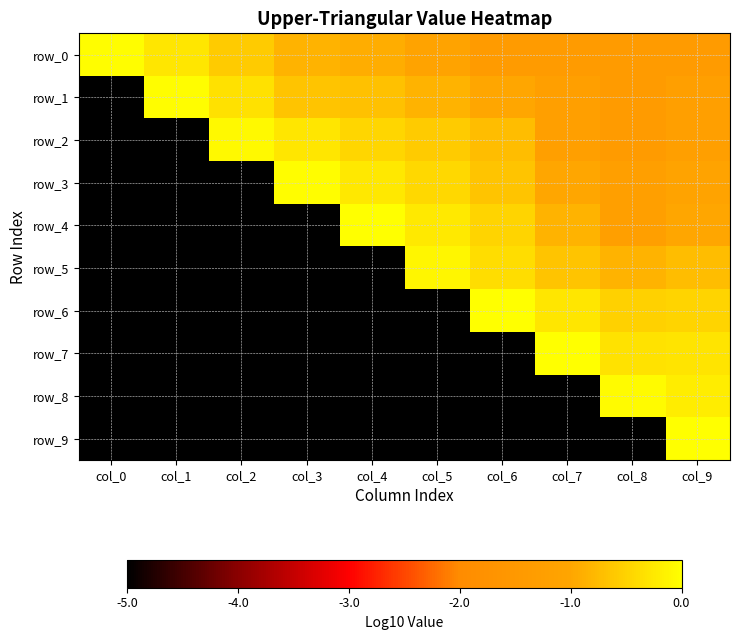

Rank the series at col_7 from highest to lowest value.

row_7, row_6, row_5, row_4, row_3, row_1, row_2, row_0, row_8, row_9